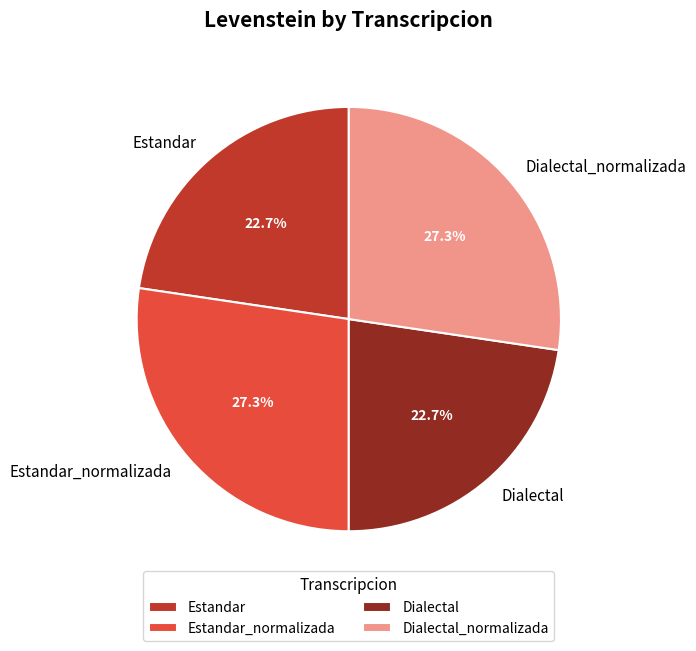

Does any single category account for the majority?

No